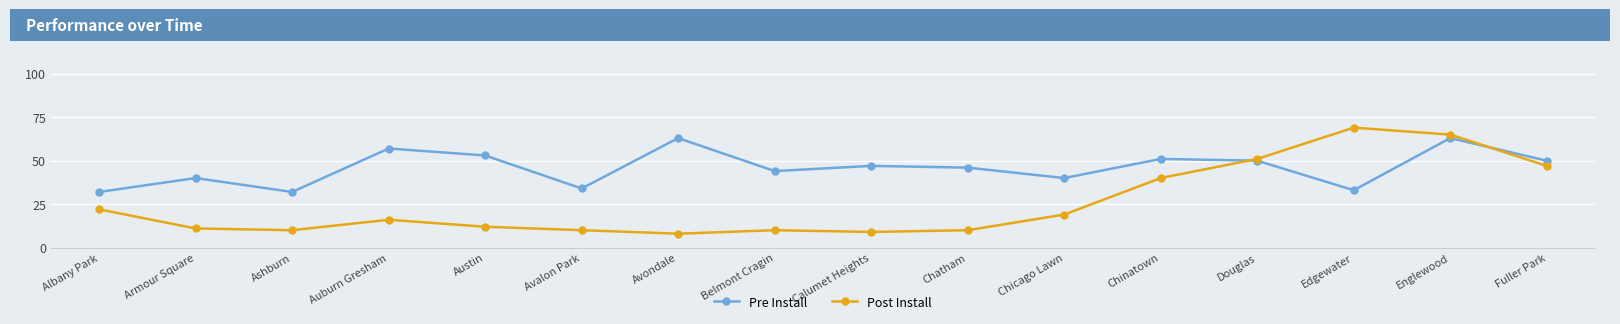

The value of Pre Install at Austin is 81. True or false?

False